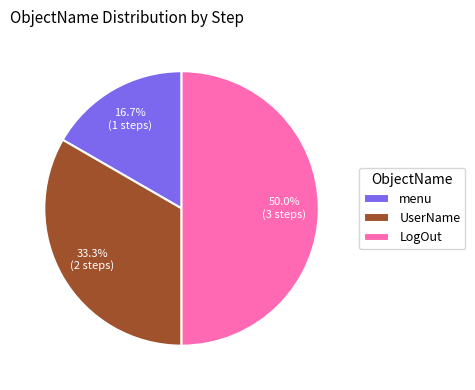

How many segments does this pie chart have?

3